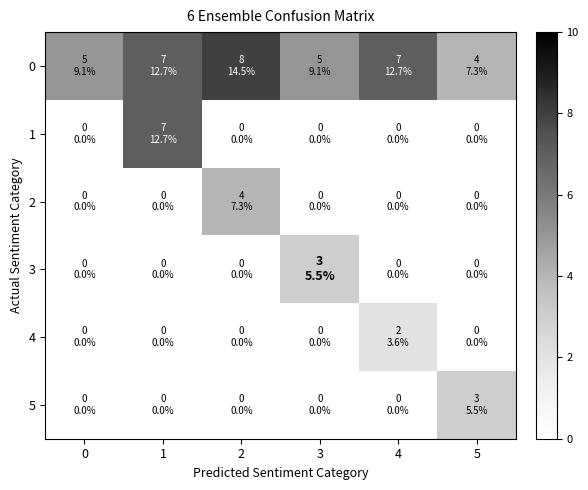

At 5, list the series in order from largest to smallest.

0, 5, 1, 2, 3, 4